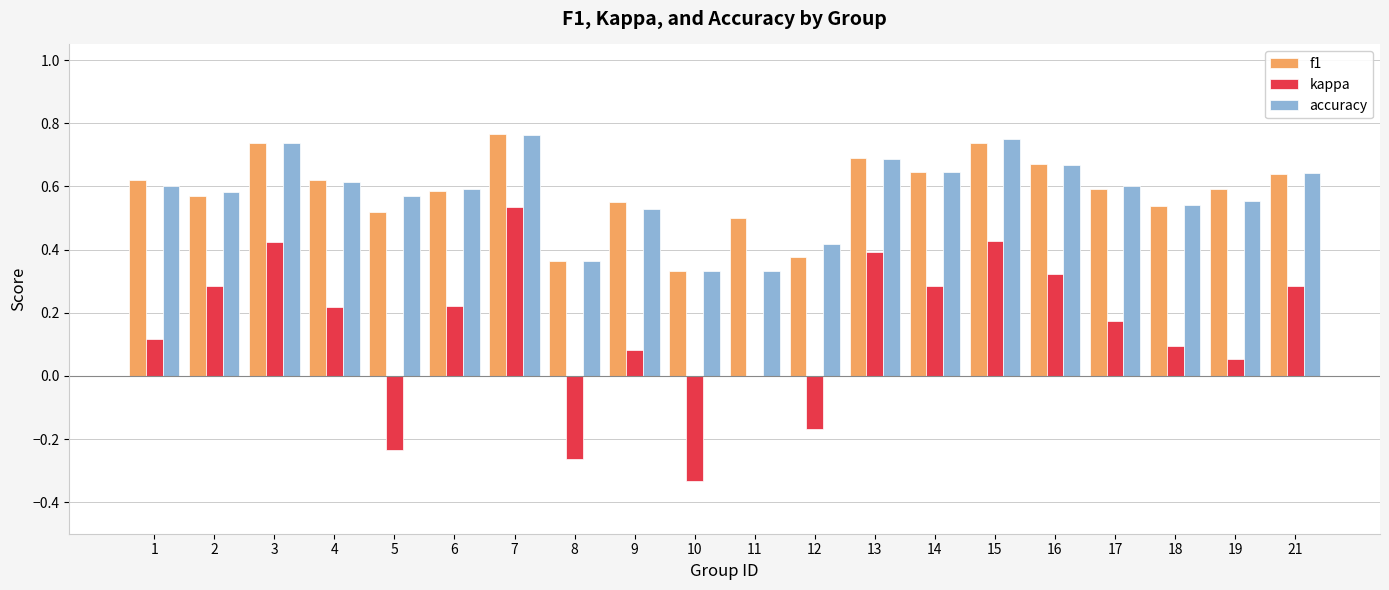

Is the value of accuracy at 7 greater than the value of f1 at 12?

Yes